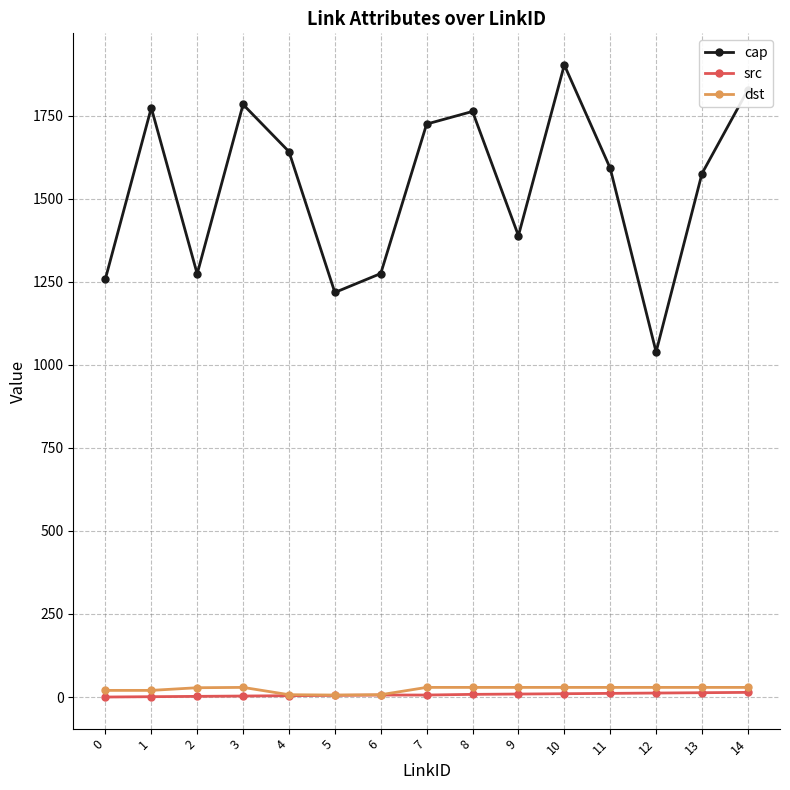

In cap, how many points are lower than both neighbors (excluding endpoints)?

4